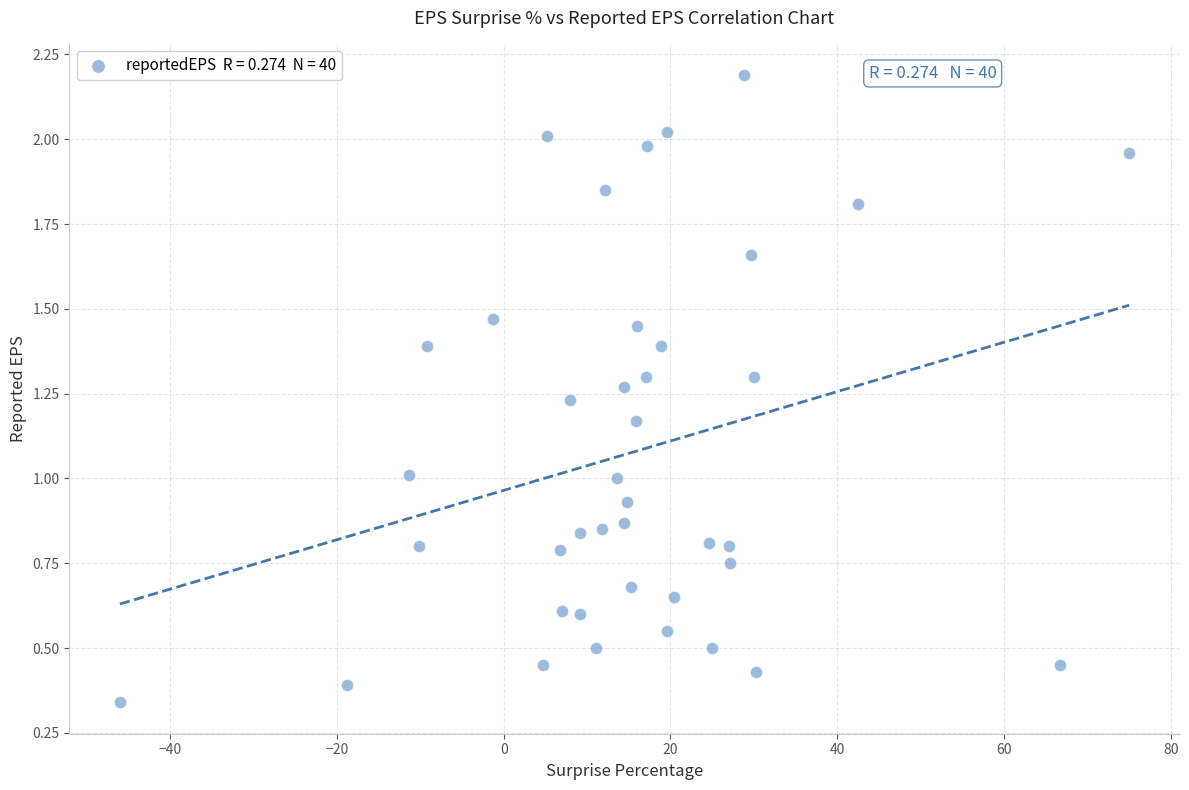

What is the range of X values (max minus min)?

121.0